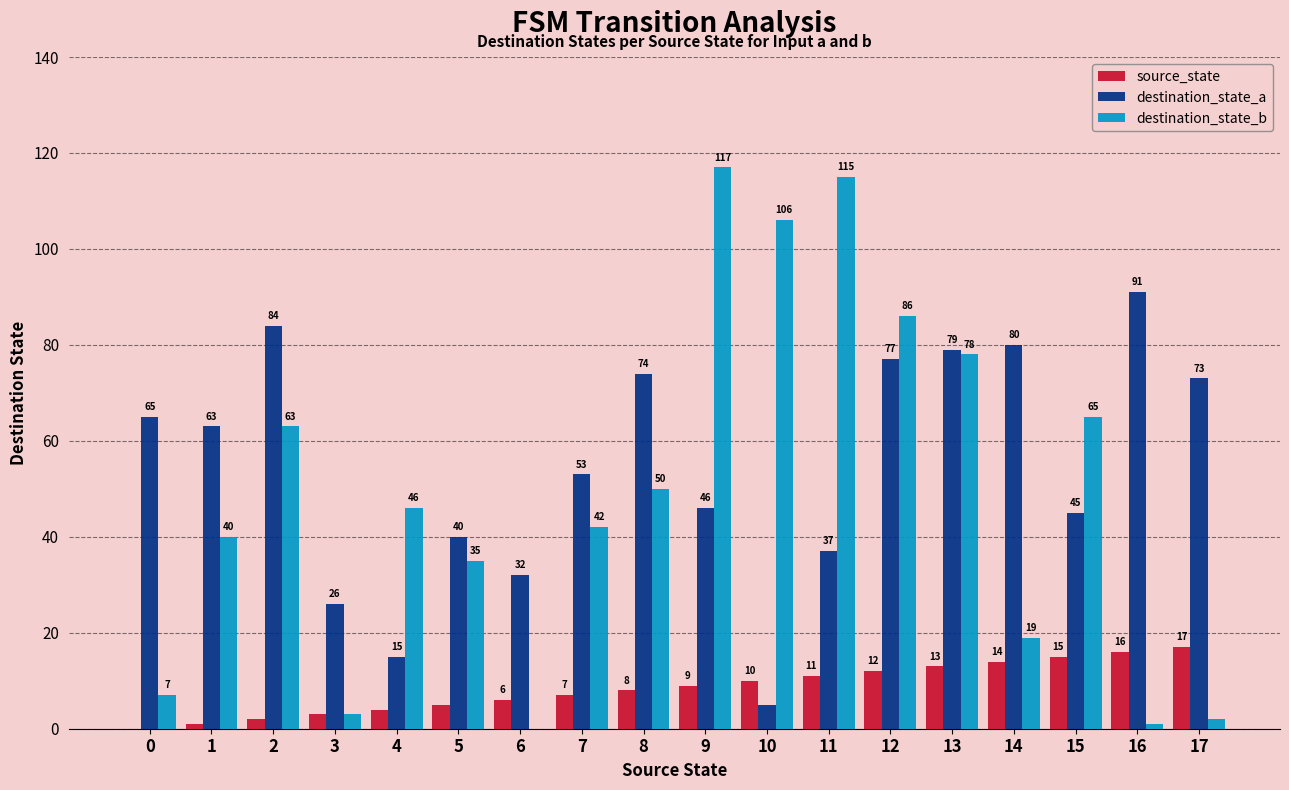

How many groups of bars are there?

18